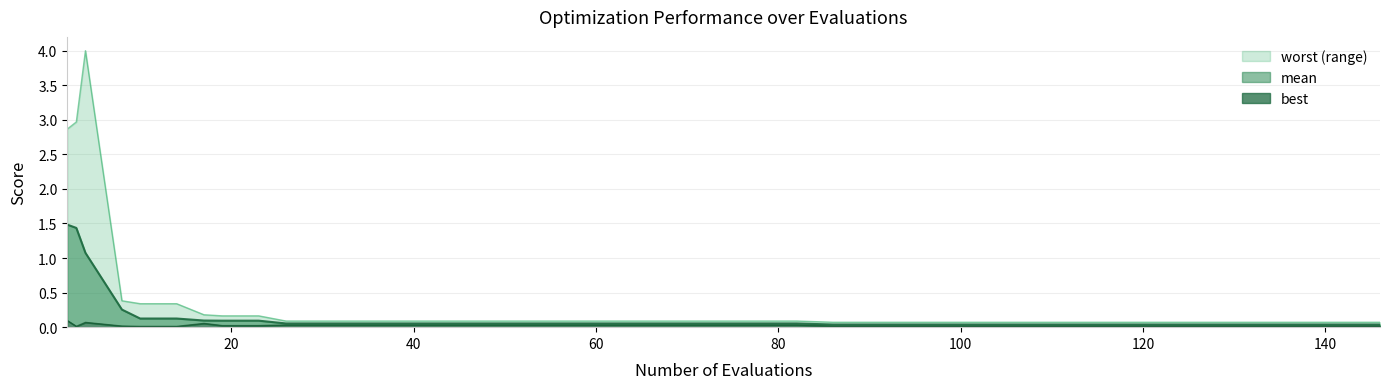

Is it true that best equals 0.1 at 4?

False